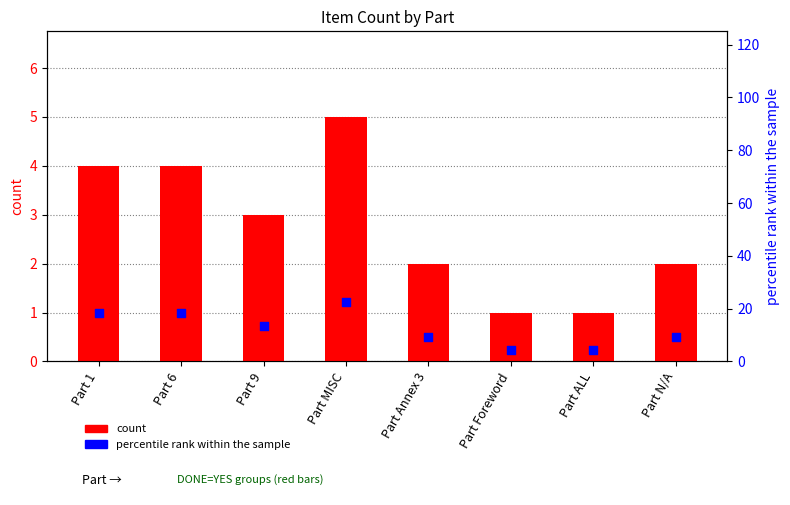

Which series contains the lowest Y value?

count